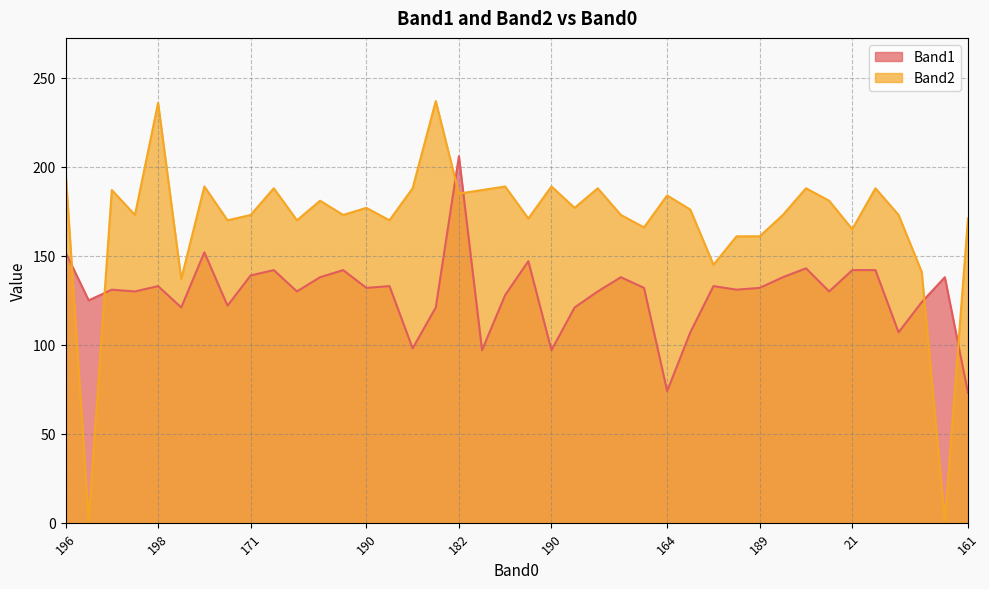

What is the value of the Band2 point at the 28th from the left?

176